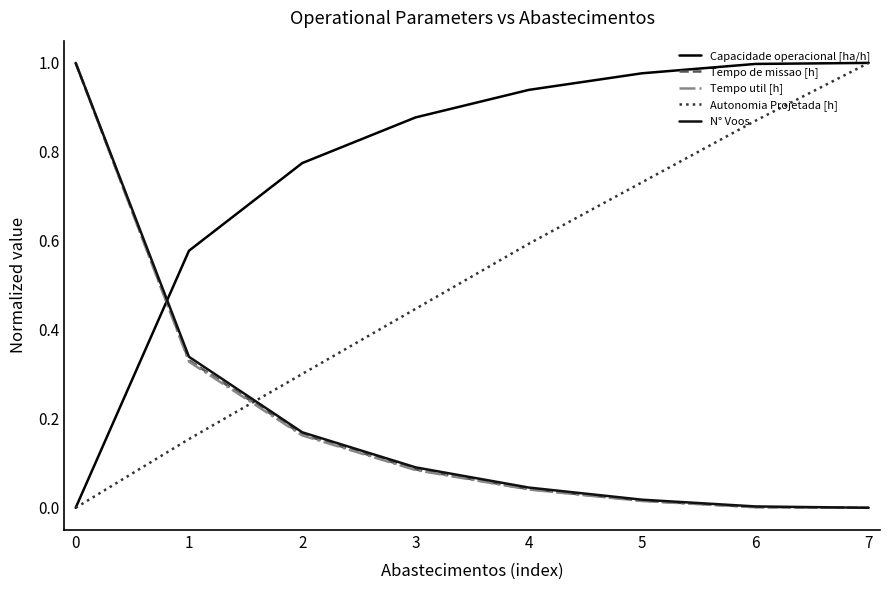

Which series changed the most between 1 and 6?

Autonomia Projetada [h]